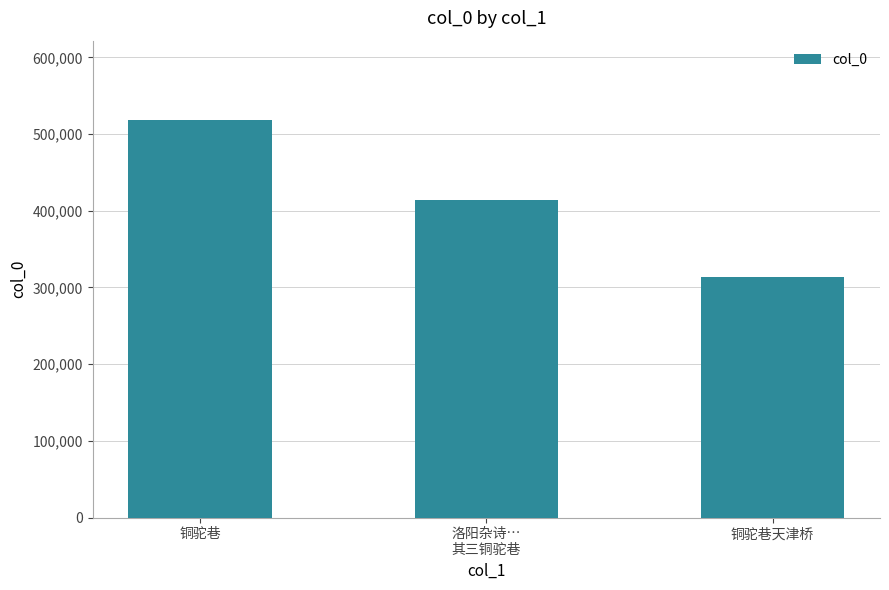

Rank the categories by value from lowest to highest.

铜驼巷天津桥, 洛阳杂诗…
其三铜驼巷, 铜驼巷